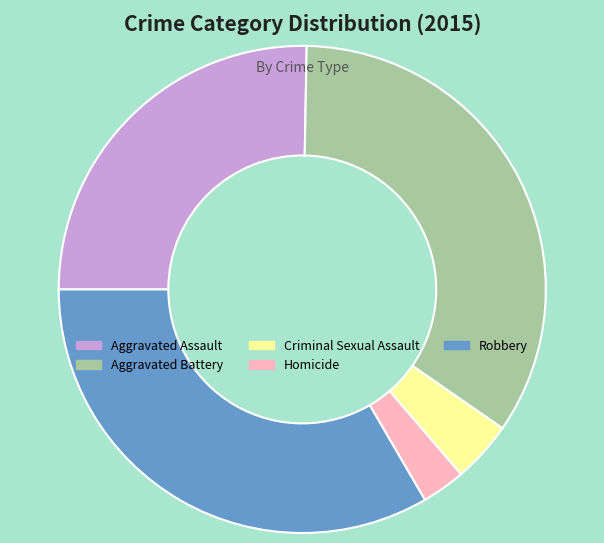

The Aggravated Battery slice represents 34% of the pie. True or false?

True